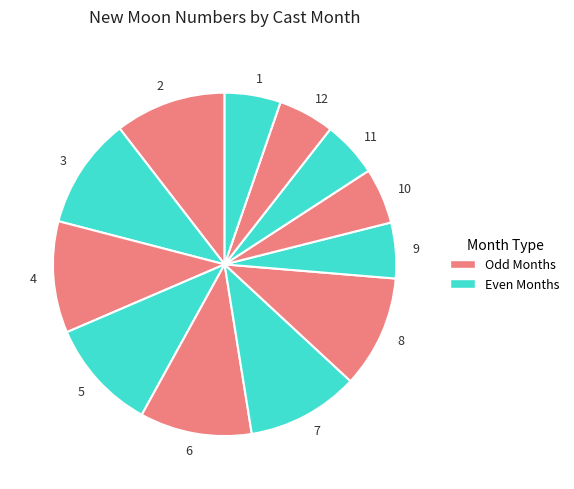

Count the number of slices in the pie.

12